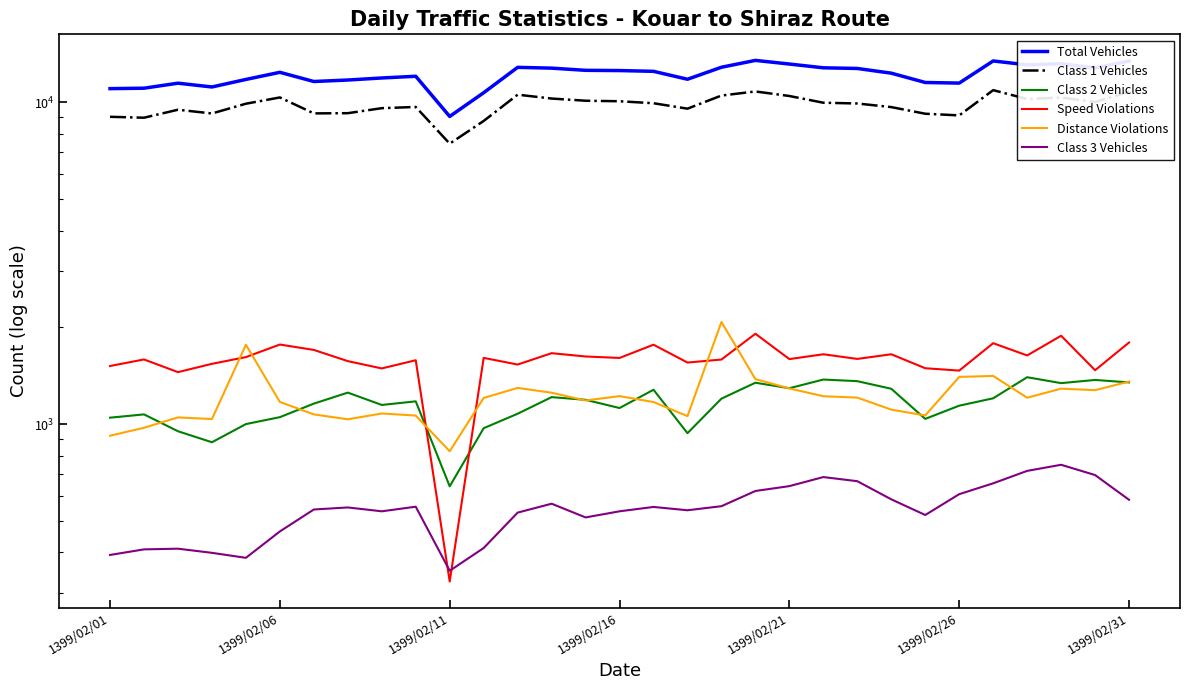

What is the spread (max minus min) of values at 1399/02/31?

12854